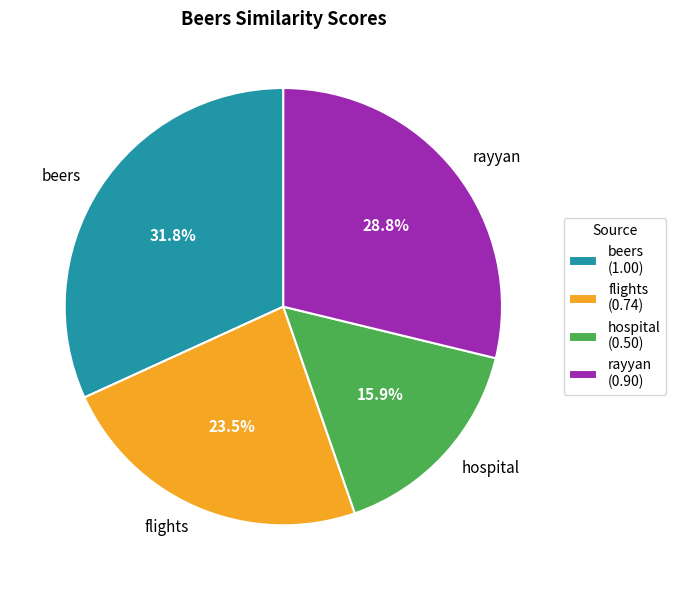

True or false: hospital accounts for 23% of the total.

False